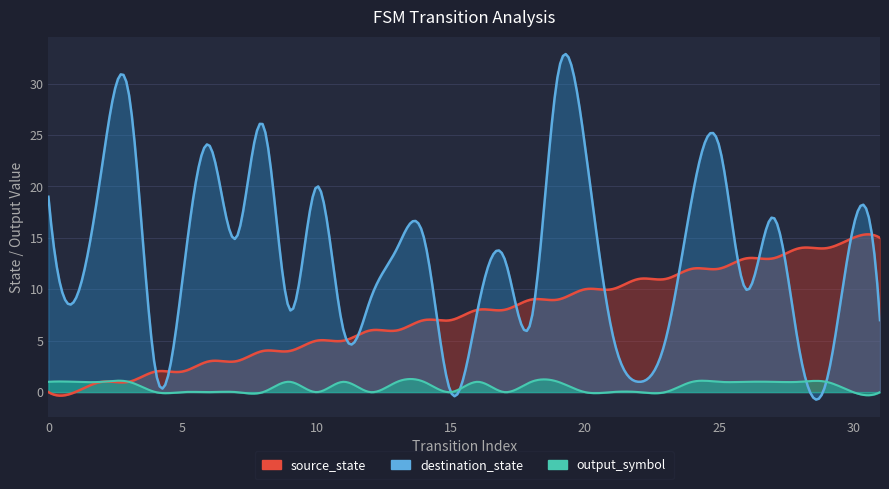

What is the total value across all series at 28?

19